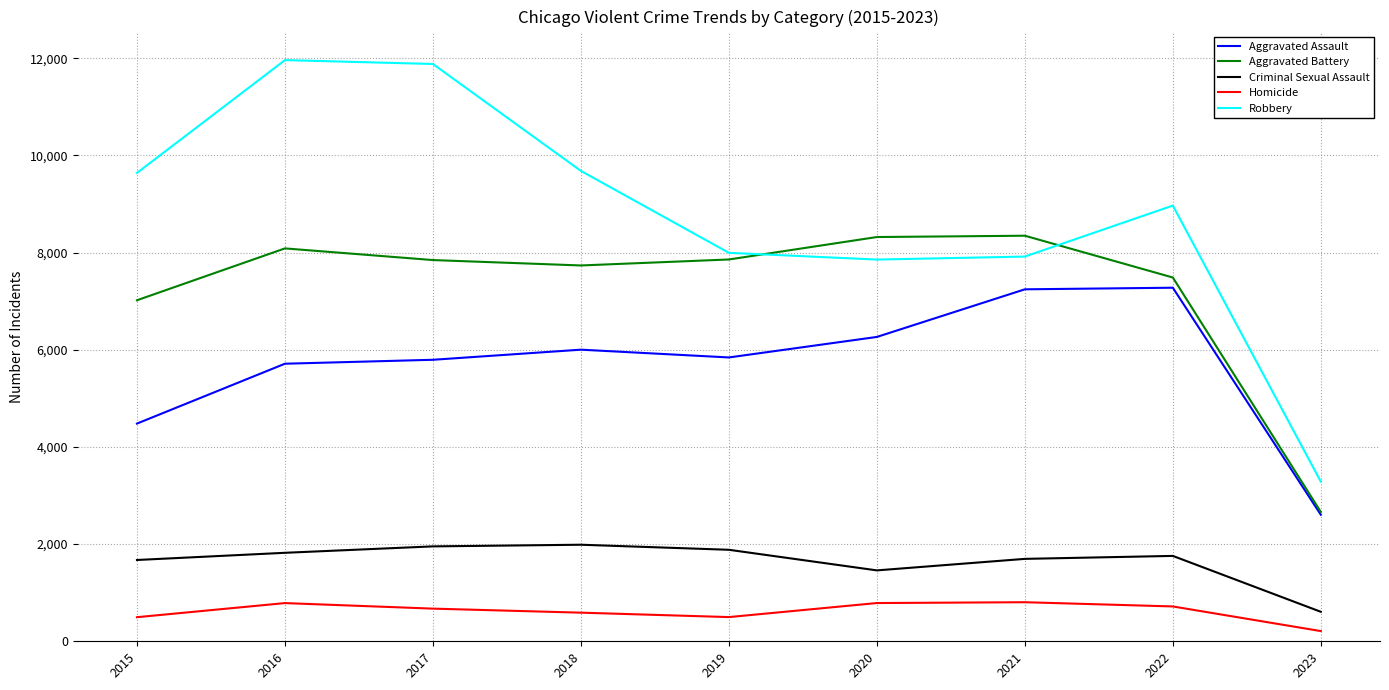

At which label is Criminal Sexual Assault closest to 1297?

2020